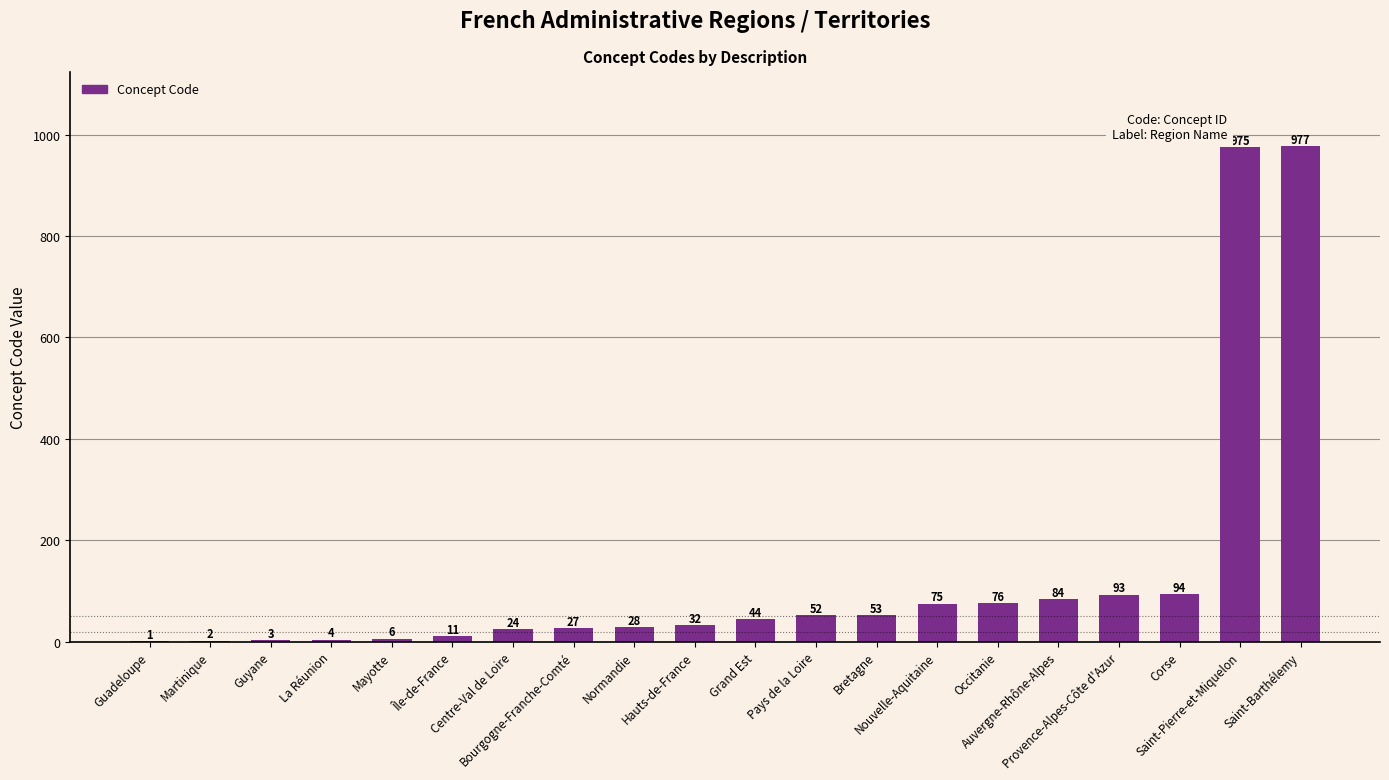

Reading right to left, list all the values displayed in this chart.

Saint-Barthélemy=977	Saint-Pierre-et-Miquelon=975	Corse=94	Provence-Alpes-Côte d'Azur=93	Auvergne-Rhône-Alpes=84	Occitanie=76	Nouvelle-Aquitaine=75	Bretagne=53	Pays de la Loire=52	Grand Est=44	Hauts-de-France=32	Normandie=28	Bourgogne-Franche-Comté=27	Centre-Val de Loire=24	Île-de-France=11	Mayotte=6	La Réunion=4	Guyane=3	Martinique=2	Guadeloupe=1